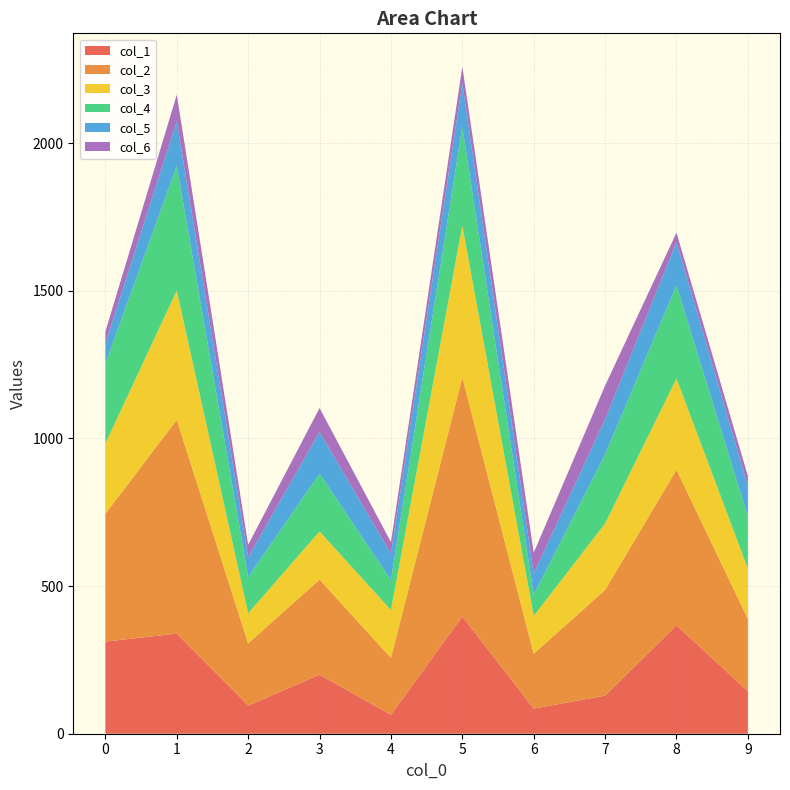

Reading left to right, what are all the values shown in this chart?

col_1: 312	339	95	200	64	397	85	129	367	144
col_2: 433	724	211	322	193	810	186	358	527	245
col_3: 238	438	102	163	162	514	128	225	309	170
col_4: 271	422	123	196	101	334	72	234	316	176
col_5: 68	151	67	141	90	148	71	119	145	104
col_6: 40	90	42	81	39	56	71	114	33	34